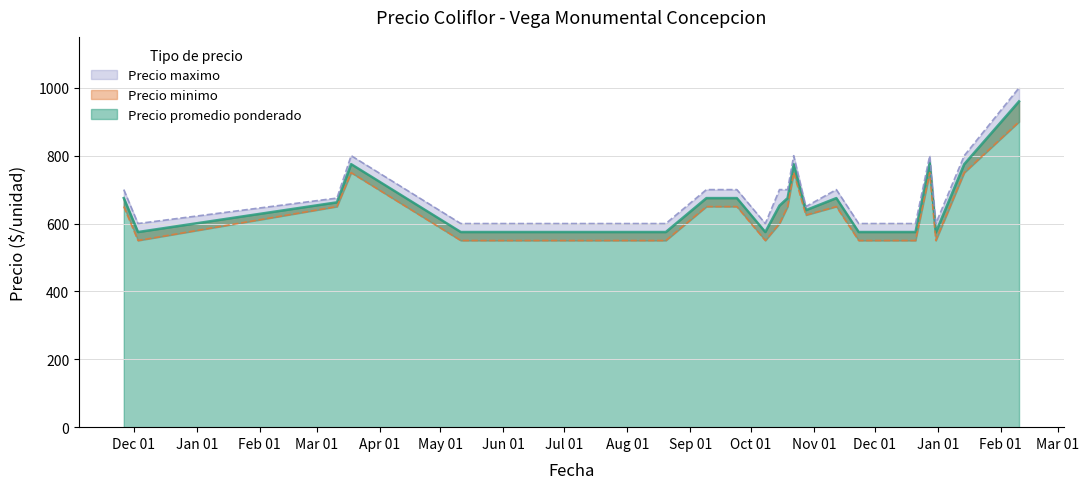

True or false: Precio maximo has more than 0 interior local peaks.

True